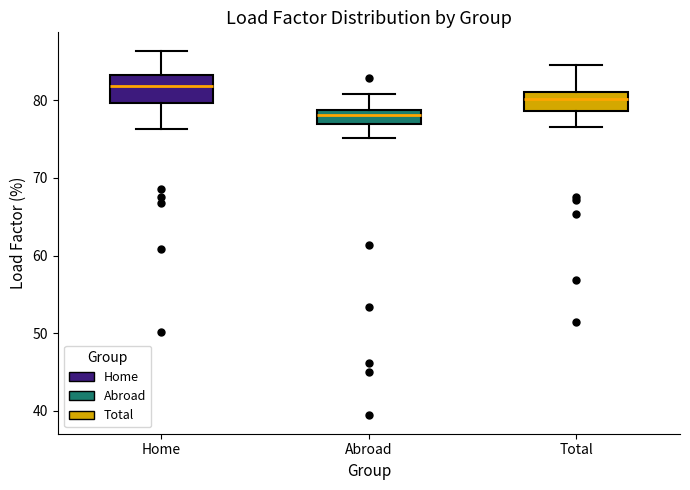

Which box's median line is the lowest?

Abroad